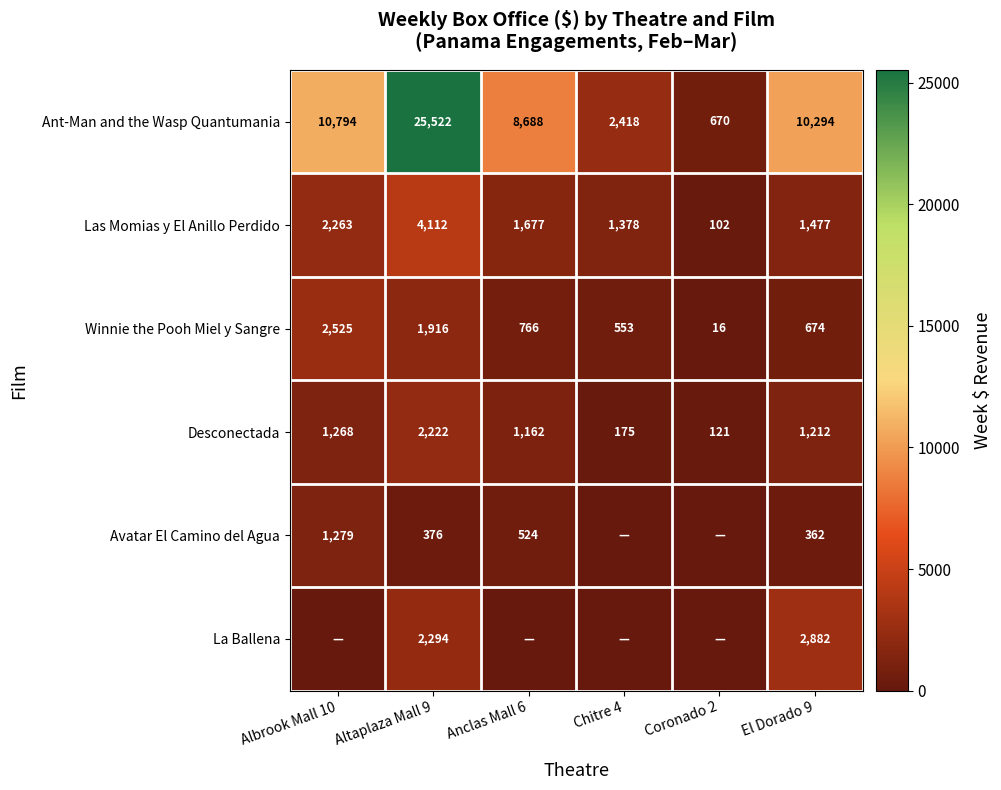

What is the difference between the second highest and second lowest values in the Winnie the Pooh Miel y Sangre series?

1363